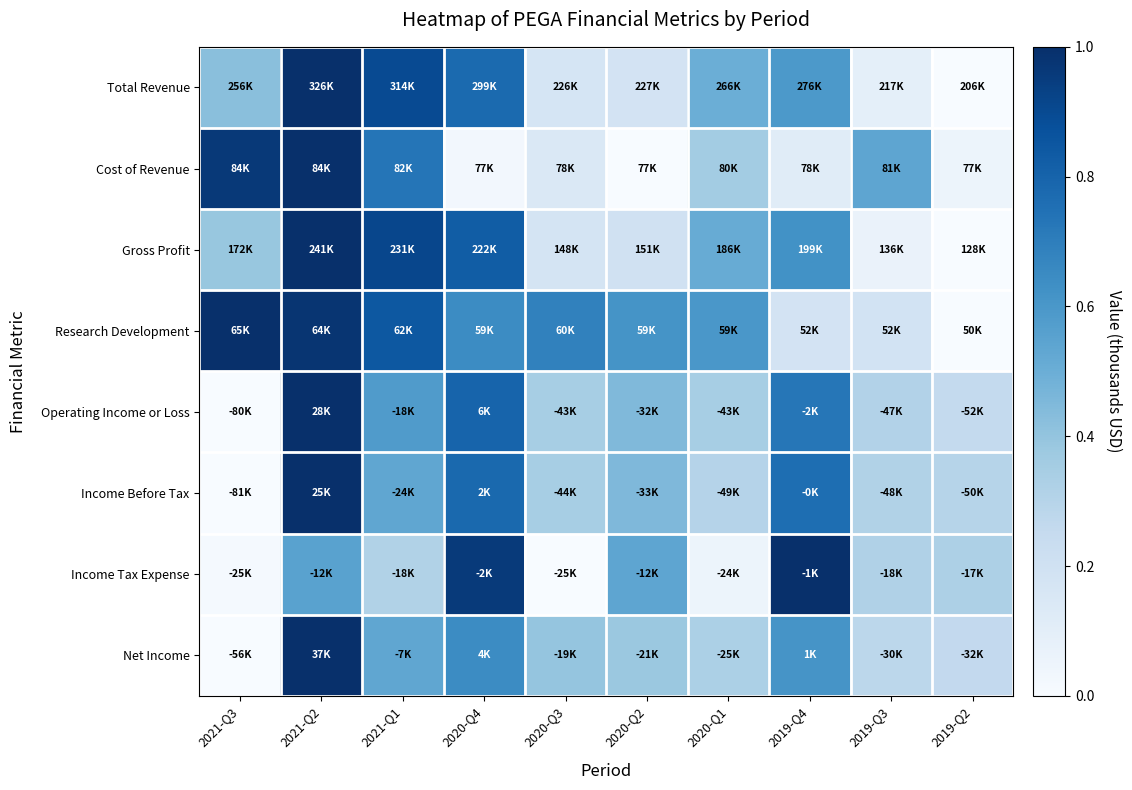

Reading right to left, extract all data points from this chart.

Total Revenue: 2019-Q2=0.0	2019-Q3=0.1	2019-Q4=0.6	2020-Q1=0.5	2020-Q2=0.2	2020-Q3=0.2	2020-Q4=0.8	2021-Q1=0.9	2021-Q2=1.0	2021-Q3=0.4
Cost of Revenue: 2019-Q2=0.1	2019-Q3=0.5	2019-Q4=0.1	2020-Q1=0.4	2020-Q2=0.0	2020-Q3=0.1	2020-Q4=0.0	2021-Q1=0.7	2021-Q2=1.0	2021-Q3=1.0
Gross Profit: 2019-Q2=0.0	2019-Q3=0.1	2019-Q4=0.6	2020-Q1=0.5	2020-Q2=0.2	2020-Q3=0.2	2020-Q4=0.8	2021-Q1=0.9	2021-Q2=1.0	2021-Q3=0.4
Research Development: 2019-Q2=0.0	2019-Q3=0.2	2019-Q4=0.2	2020-Q1=0.6	2020-Q2=0.6	2020-Q3=0.7	2020-Q4=0.6	2021-Q1=0.8	2021-Q2=1.0	2021-Q3=1.0
Operating Income or Loss: 2019-Q2=0.3	2019-Q3=0.3	2019-Q4=0.7	2020-Q1=0.3	2020-Q2=0.4	2020-Q3=0.3	2020-Q4=0.8	2021-Q1=0.6	2021-Q2=1.0	2021-Q3=0.0
Income Before Tax: 2019-Q2=0.3	2019-Q3=0.3	2019-Q4=0.8	2020-Q1=0.3	2020-Q2=0.5	2020-Q3=0.3	2020-Q4=0.8	2021-Q1=0.5	2021-Q2=1.0	2021-Q3=0.0
Income Tax Expense: 2019-Q2=0.3	2019-Q3=0.3	2019-Q4=1.0	2020-Q1=0.1	2020-Q2=0.5	2020-Q3=0.0	2020-Q4=1.0	2021-Q1=0.3	2021-Q2=0.6	2021-Q3=0.0
Net Income: 2019-Q2=0.3	2019-Q3=0.3	2019-Q4=0.6	2020-Q1=0.3	2020-Q2=0.4	2020-Q3=0.4	2020-Q4=0.6	2021-Q1=0.5	2021-Q2=1.0	2021-Q3=0.0